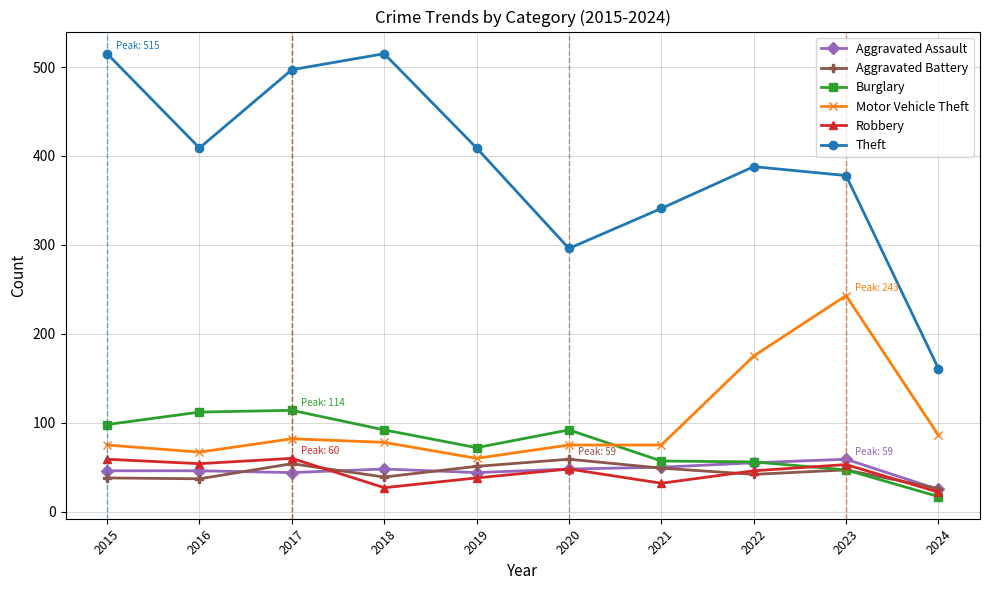

What is the difference between the second highest and second lowest values in the Robbery series?

32